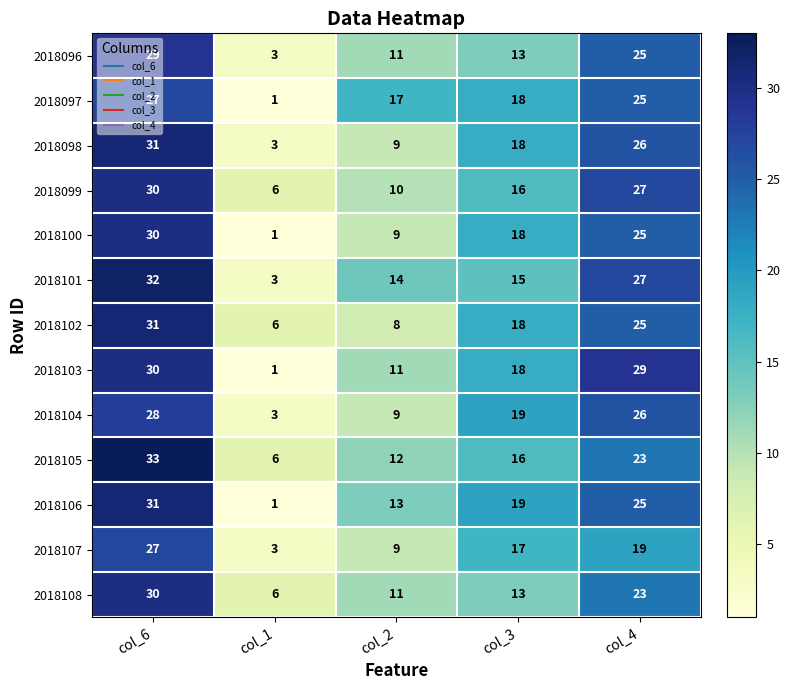

At which label is 2018097 closest to 14?

col_2